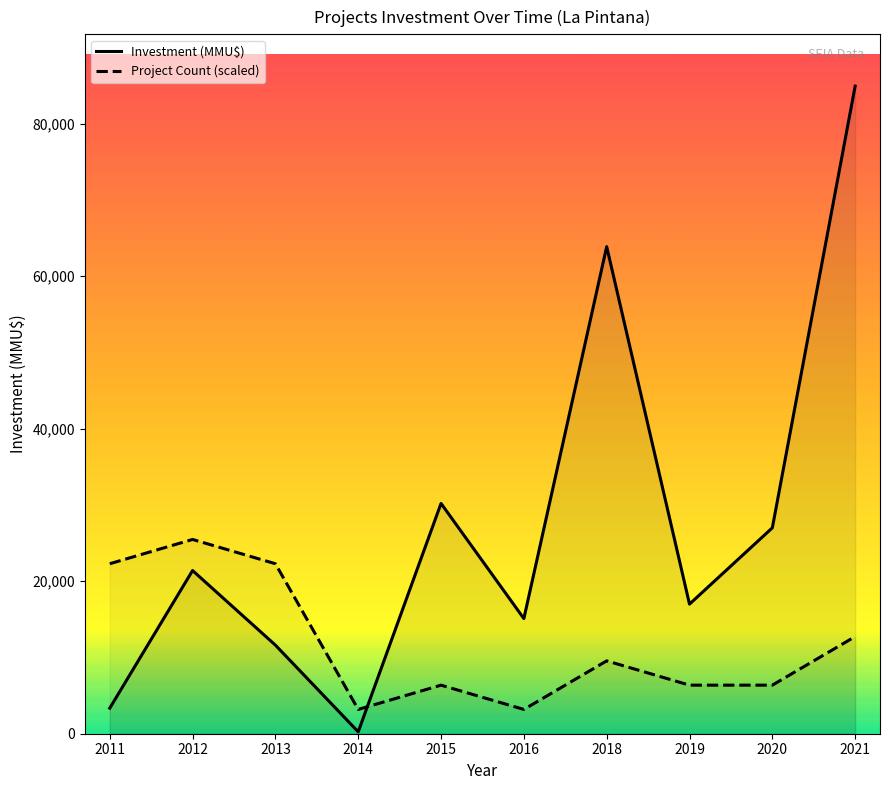

What is the maximum value shown in the chart?

84923.0